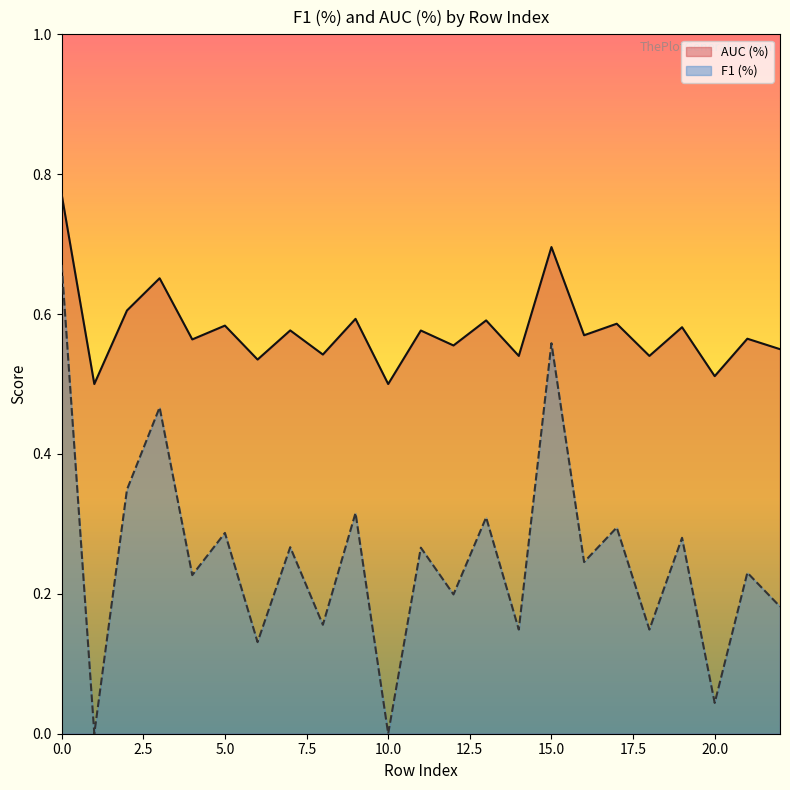

Reading left to right, what are all the values shown in this chart?

F1 (%): 0=0.7	1=0.0	2=0.3	3=0.5	4=0.2	5=0.3	6=0.1	7=0.3	8=0.2	9=0.3	10=0.0	11=0.3	12=0.2	13=0.3	14=0.1	15=0.6	16=0.2	17=0.3	18=0.1	19=0.3	20=0.0	21=0.2	22=0.2
AUC (%): 0=0.8	1=0.5	2=0.6	3=0.7	4=0.6	5=0.6	6=0.5	7=0.6	8=0.5	9=0.6	10=0.5	11=0.6	12=0.6	13=0.6	14=0.5	15=0.7	16=0.6	17=0.6	18=0.5	19=0.6	20=0.5	21=0.6	22=0.5